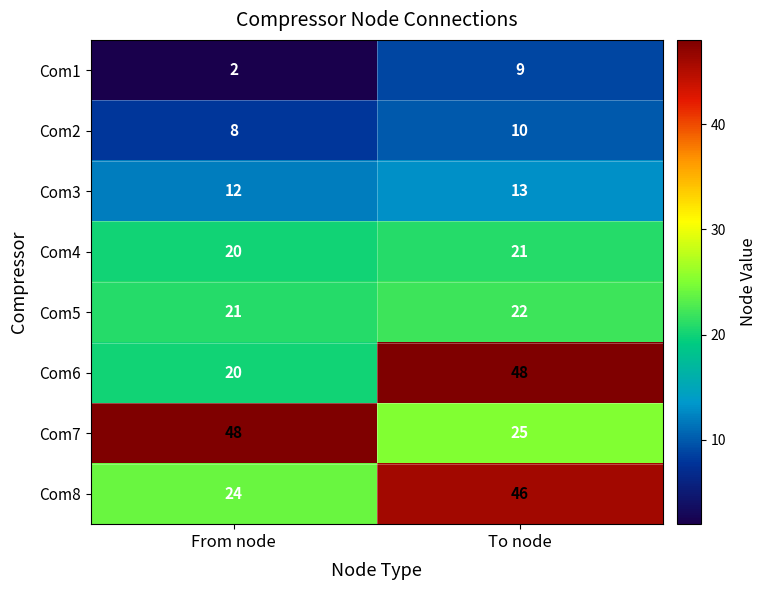

At which category is the sum across all series the highest?

To node